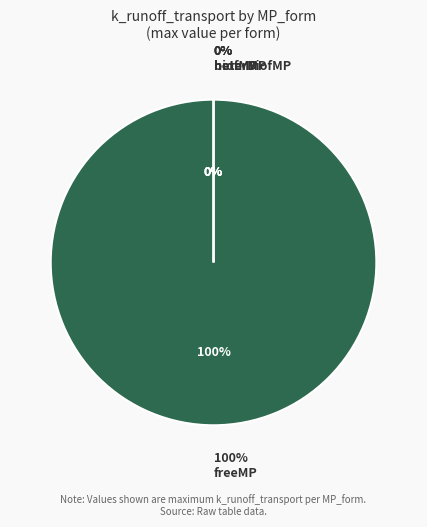

Does any single category account for the majority?

Yes